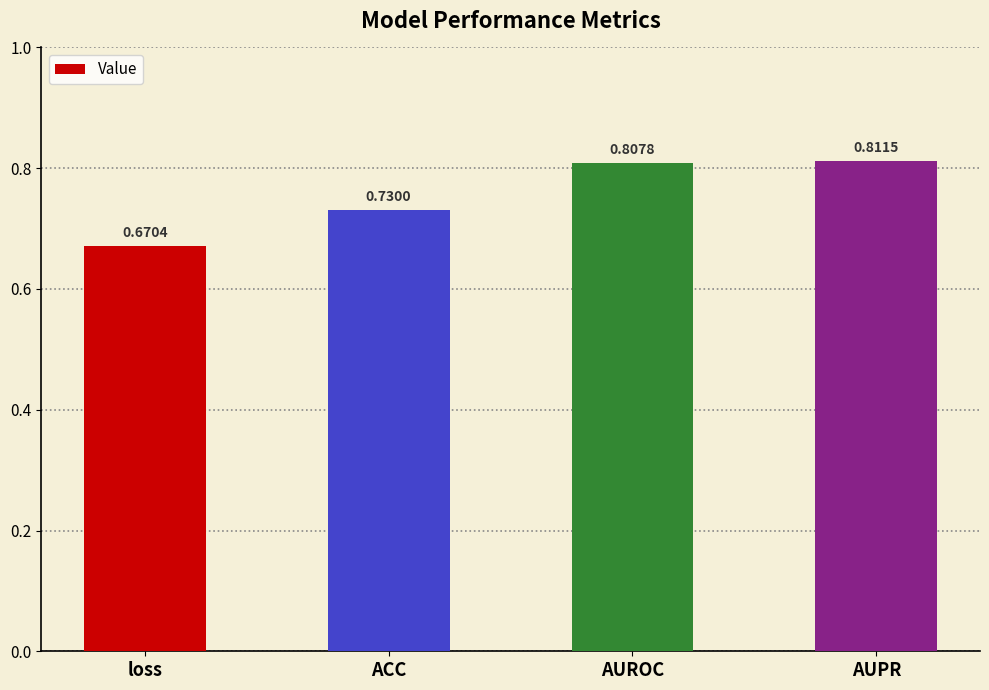

How many bars are there in total?

4